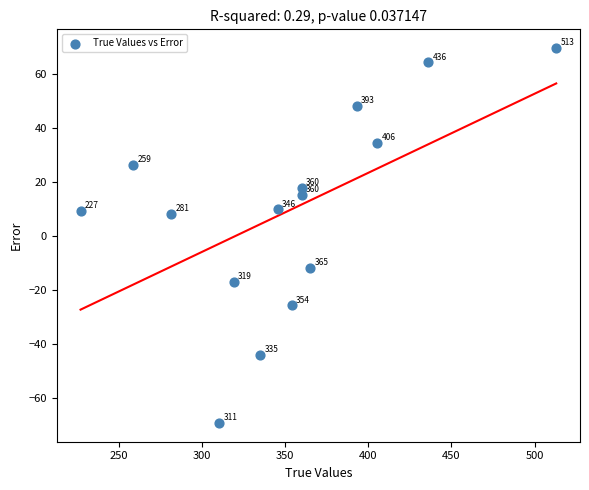

What is the range of X values (max minus min)?

286.0